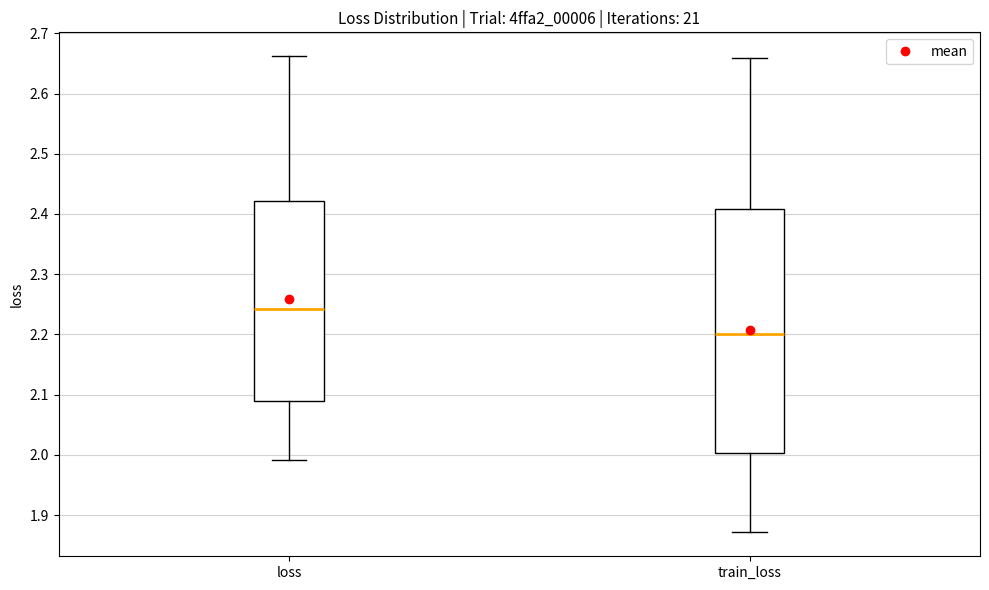

Which box's median line is the lowest?

train_loss